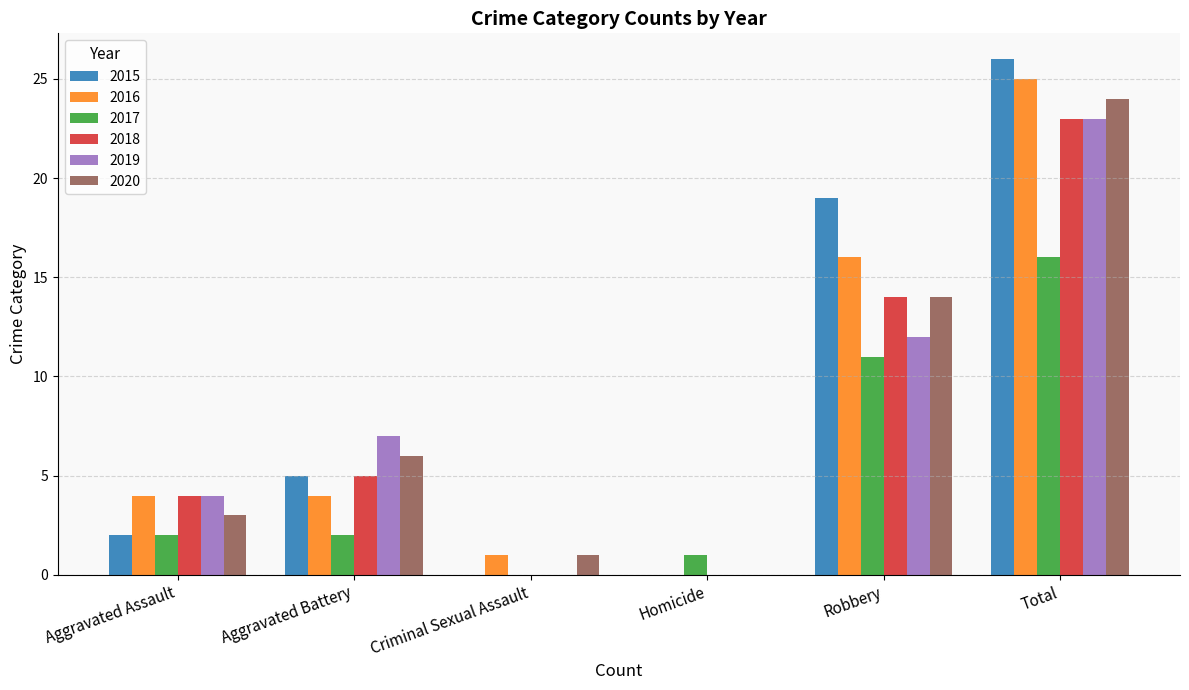

At which label does 2019 reach its peak?

Total